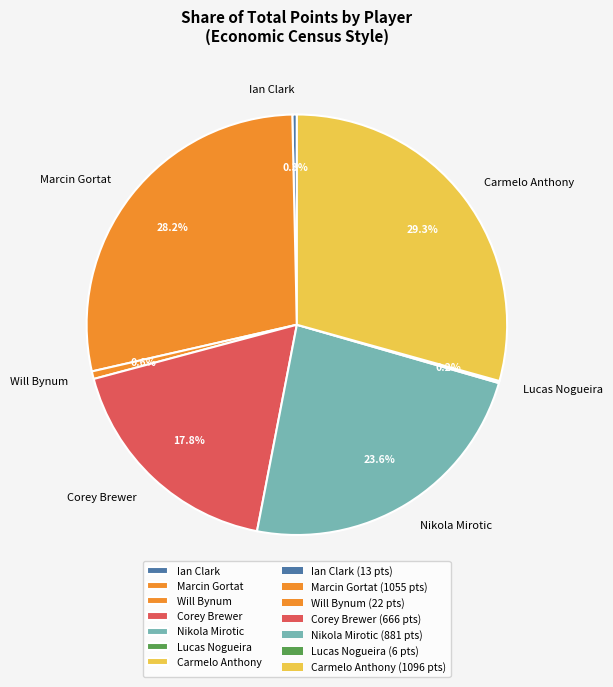

Is Corey Brewer the majority of the pie?

No